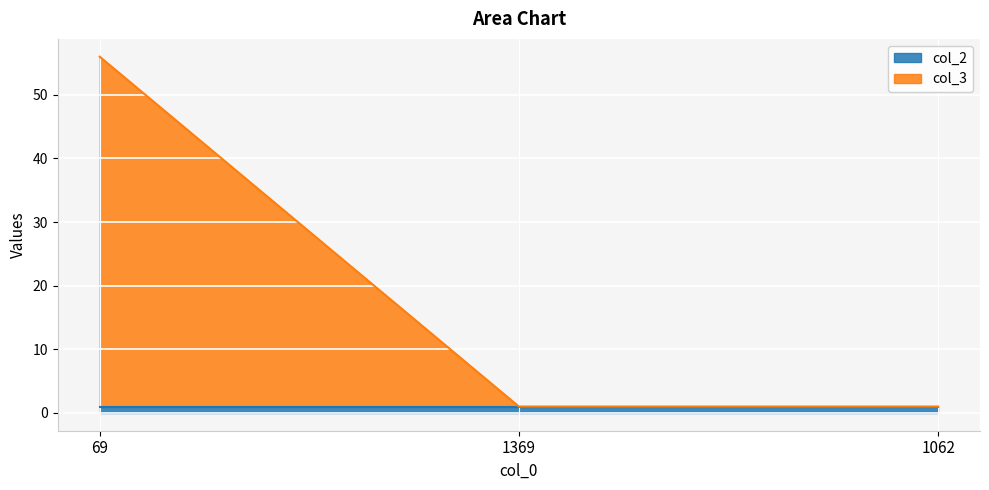

What is the sum of all values?

58